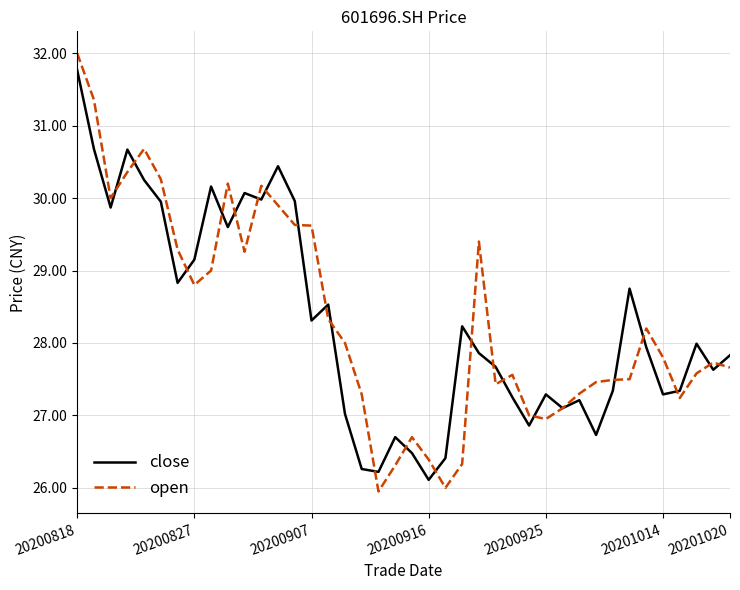

Which series has the widest spread of values?

open